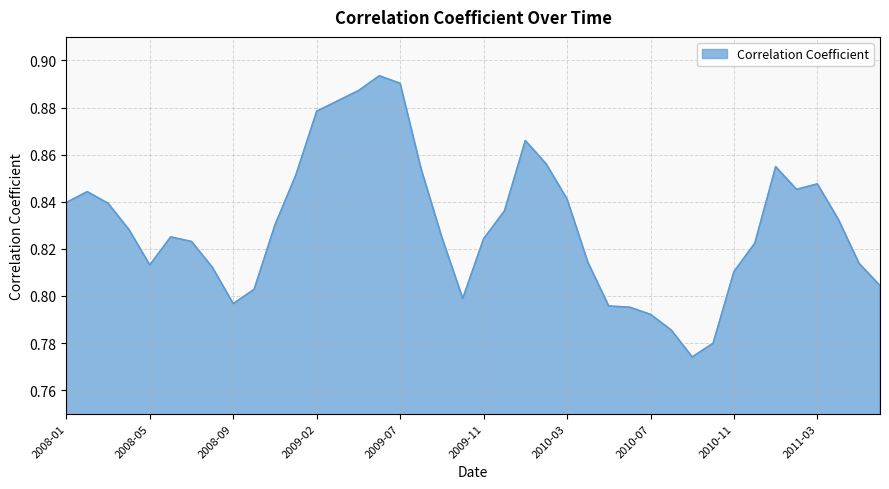

Reading left to right, transcribe all the data shown in this chart.

2008-01=0.8	2008-02=0.8	2008-03=0.8	2008-04=0.8	2008-05=0.8	2008-06=0.8	2008-07=0.8	2008-08=0.8	2008-09=0.8	2008-10=0.8	2008-11=0.8	2008-12=0.9	2009-02=0.9	2009-03=0.9	2009-04=0.9	2009-05=0.9	2009-07=0.9	2009-08=0.9	2009-09=0.8	2009-10=0.8	2009-11=0.8	2009-12=0.8	2010-01=0.9	2010-02=0.9	2010-03=0.8	2010-04=0.8	2010-05=0.8	2010-06=0.8	2010-07=0.8	2010-08=0.8	2010-09=0.8	2010-10=0.8	2010-11=0.8	2010-12=0.8	2011-01=0.9	2011-02=0.8	2011-03=0.8	2011-04=0.8	2011-05=0.8	2011-06=0.8